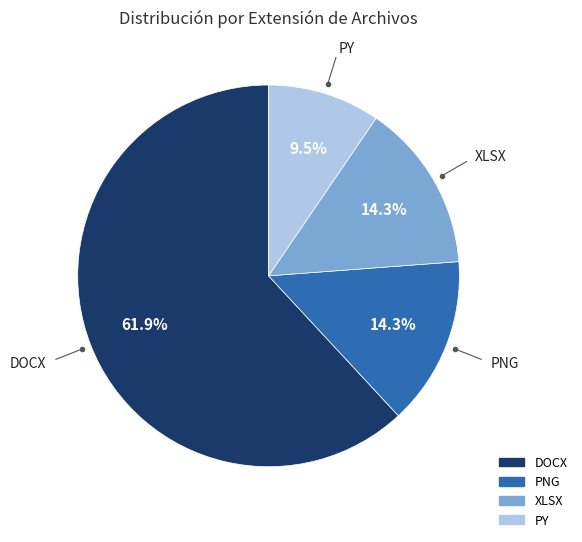

To the nearest percent, what percentage of the pie is PNG?

14%